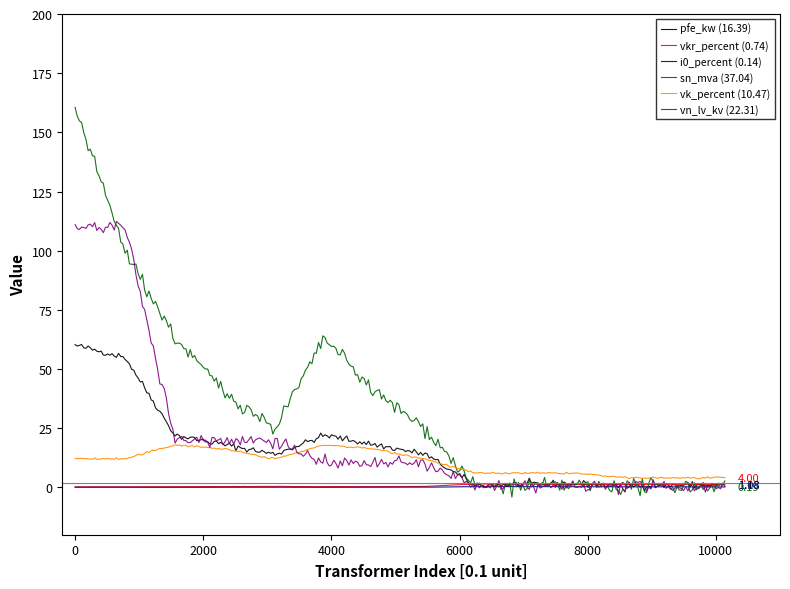

Which series has the largest total across all categories?

sn_mva (37.04)